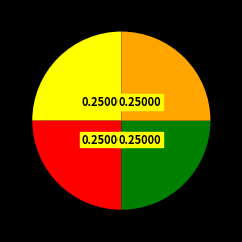

Does any single category account for the majority?

No